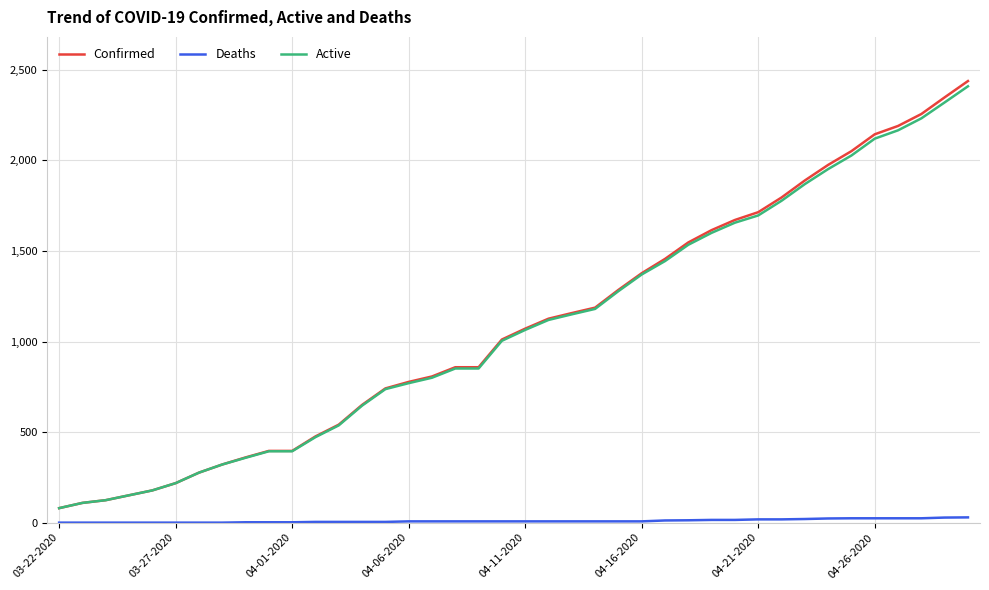

Which series has the widest spread of values?

Confirmed